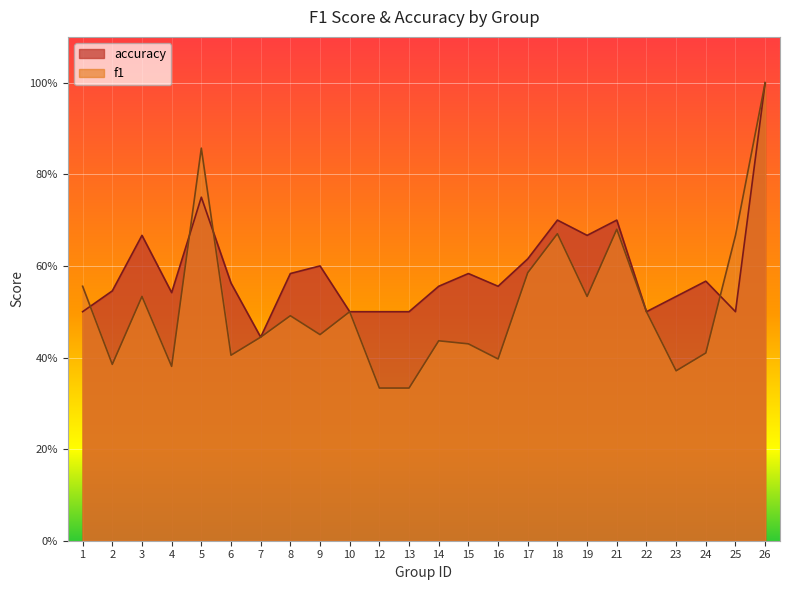

What is the difference between the maximum and second lowest values in the f1 series?

0.7